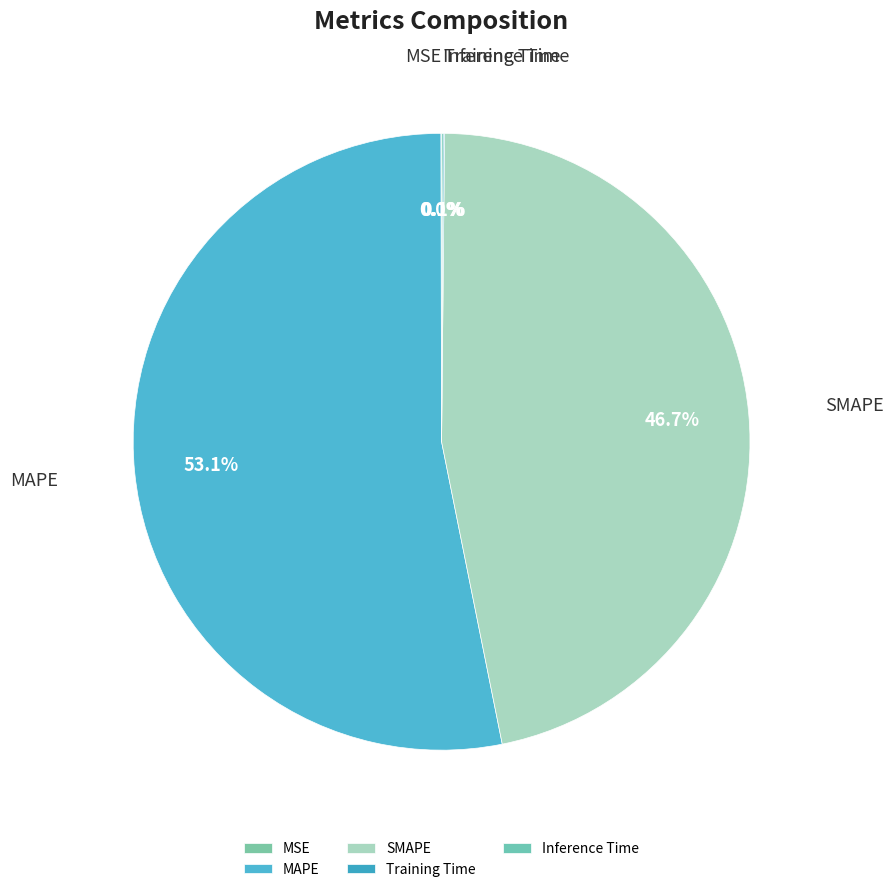

Is MAPE the majority of the pie?

Yes